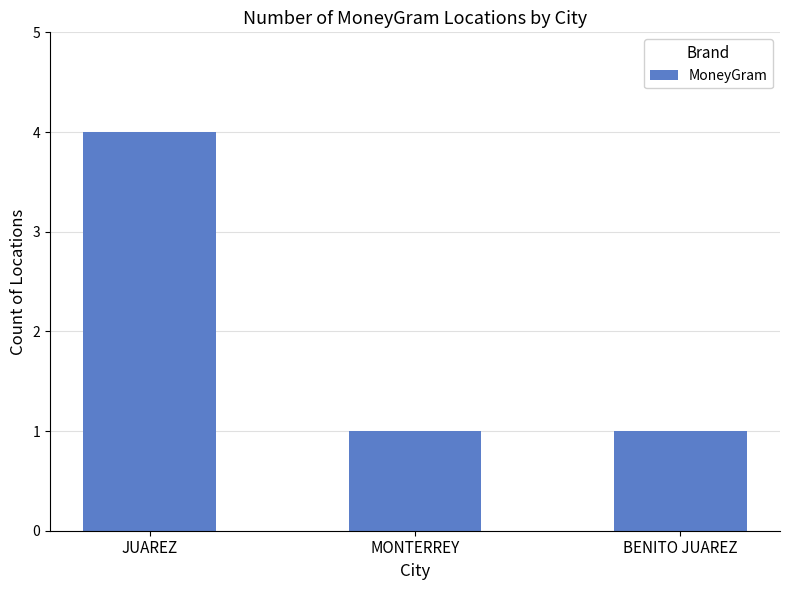

Are the bars horizontal?

No